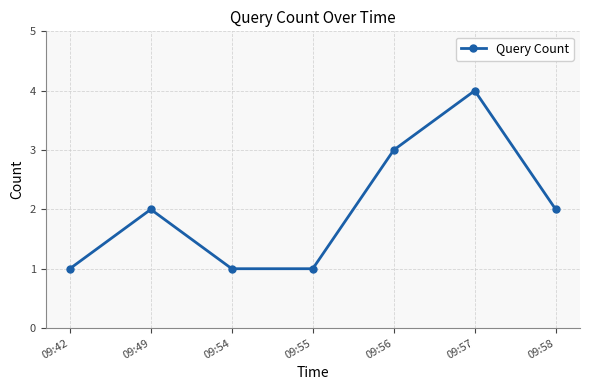

True or false: the data has more than 2 interior local peaks.

False